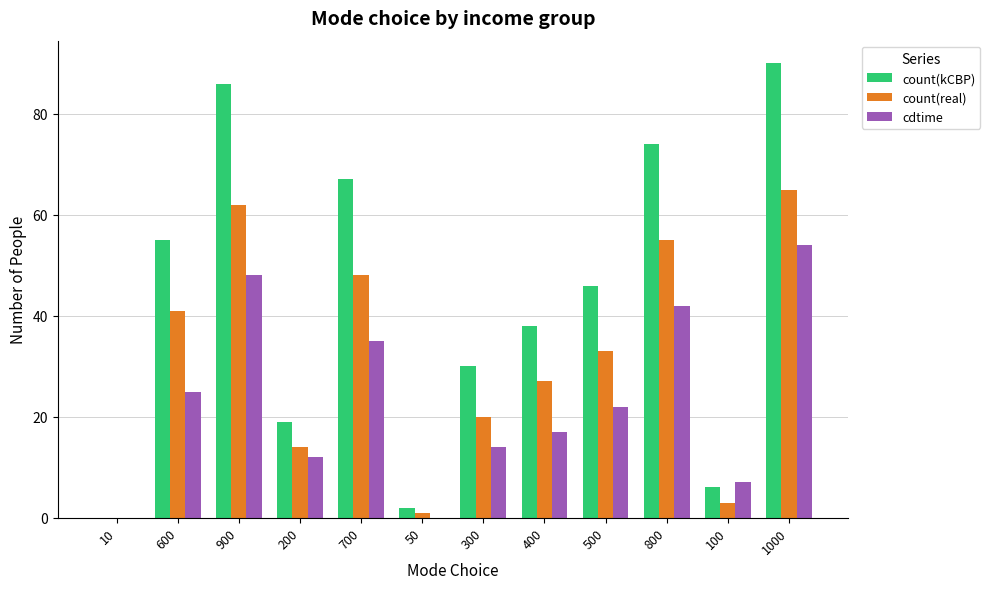

Which label corresponds to the largest value in the chart?

1000